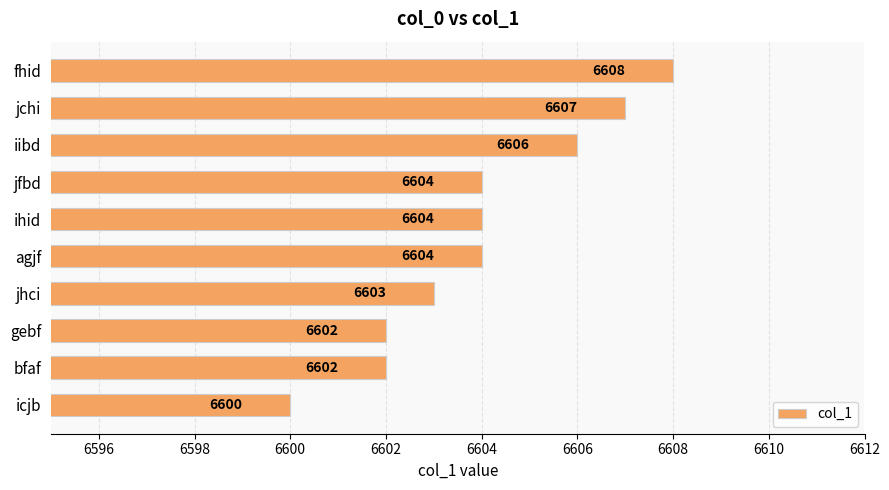

What is the difference between the second highest and second lowest values?

5